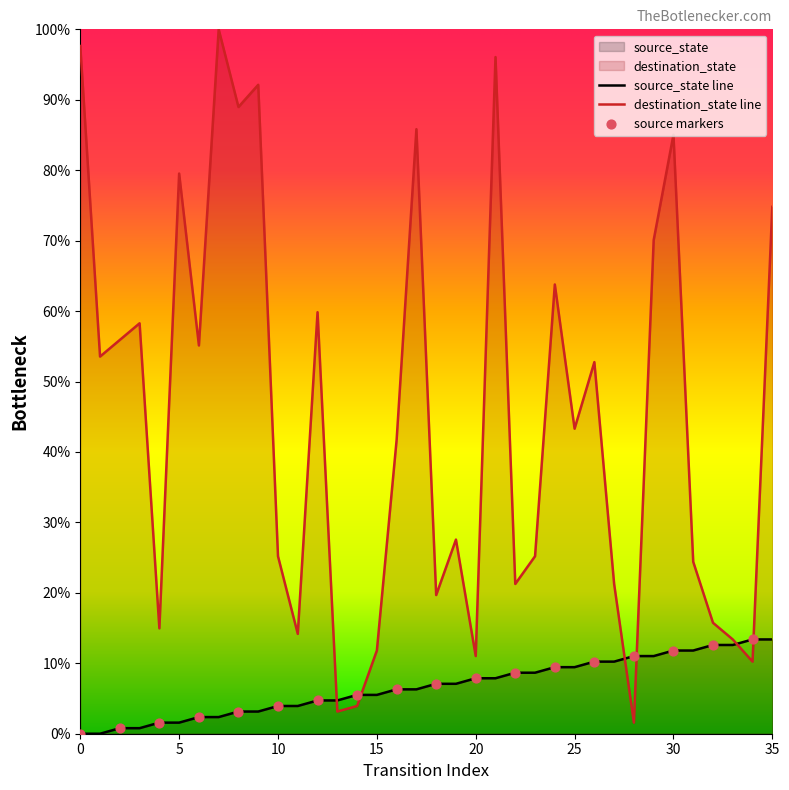

What are all the series names shown in the legend?

source_state, destination_state